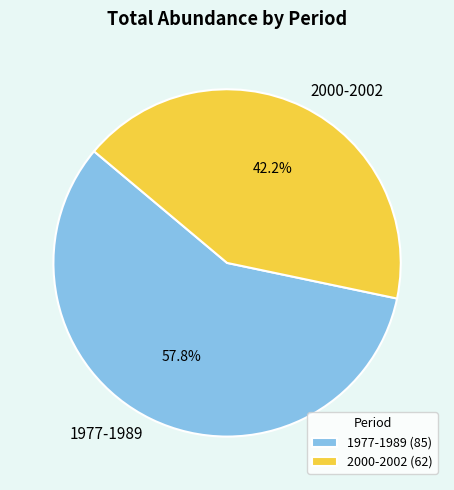

Is there a majority slice in this chart?

Yes